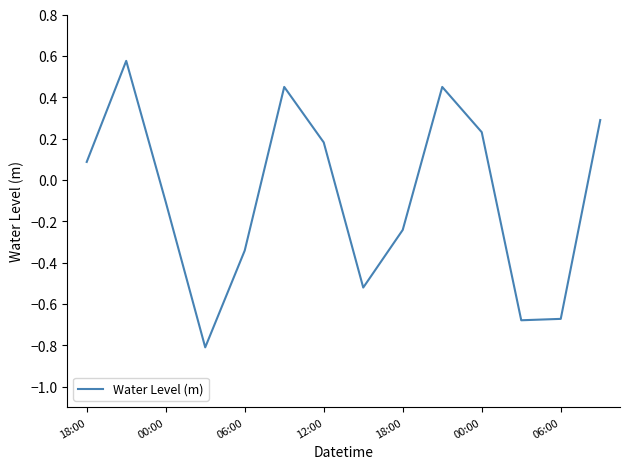

What is the smallest value displayed?

-0.8